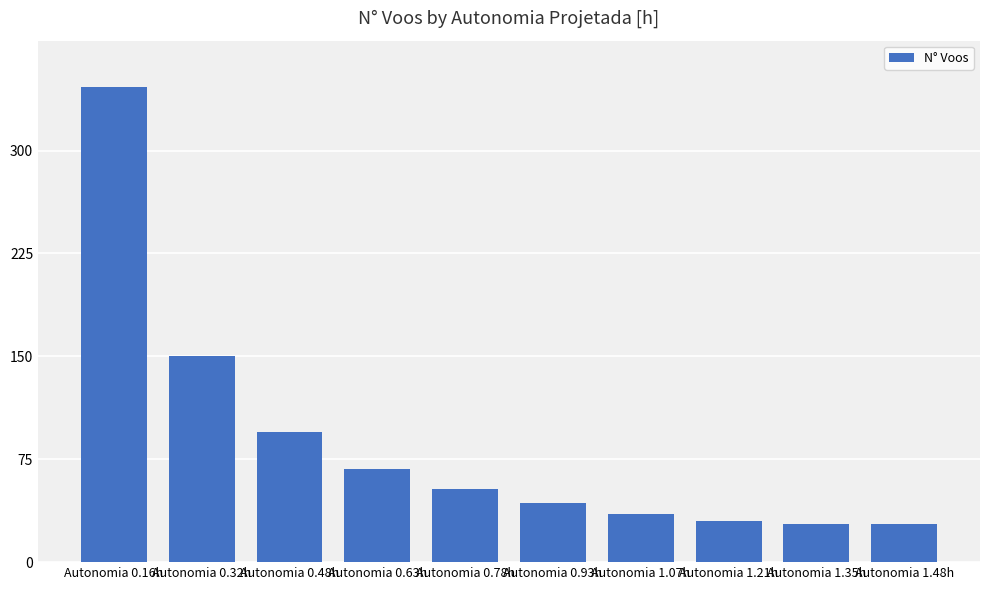

What is the label of the 9th bar from the left?

Autonomia 1.35h